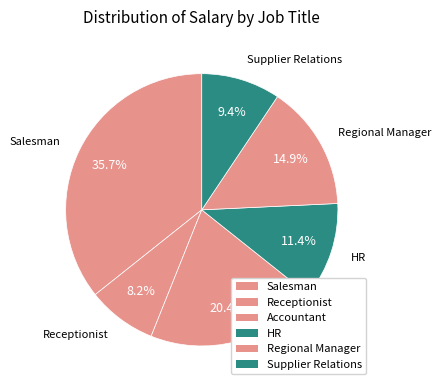

What is the change in value from Salesman to Receptionist?

-120000